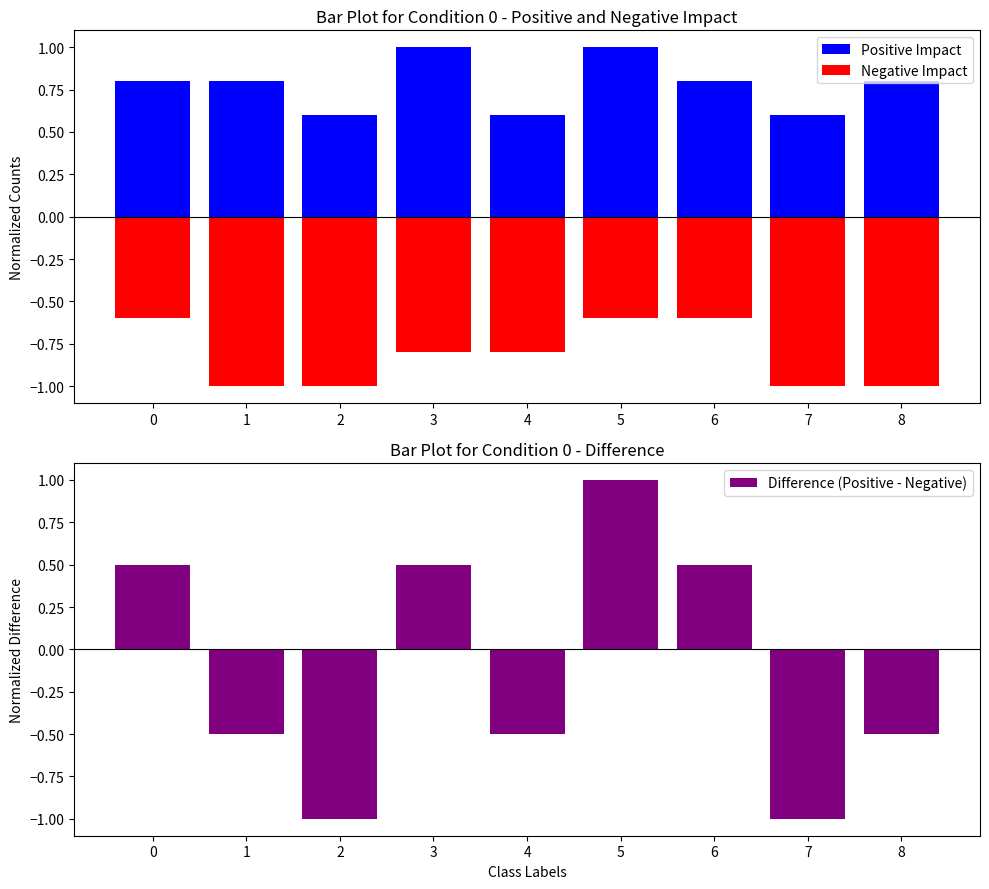

What is the spread (max minus min) of values at 5?

1.6